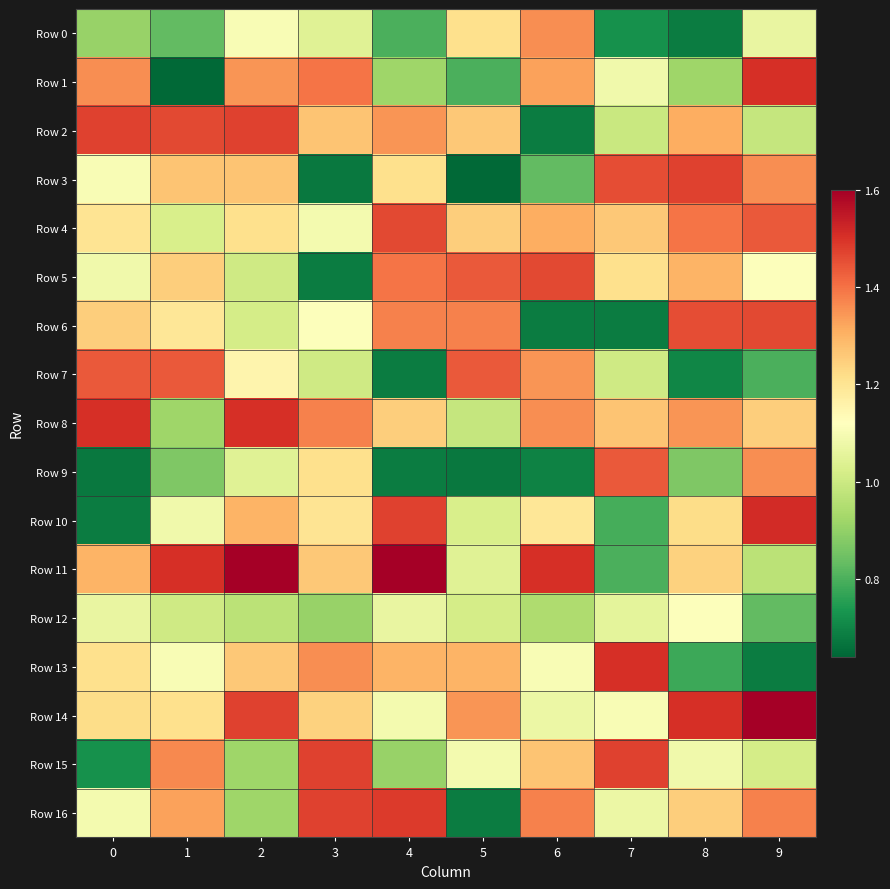

At how many categories does at least one series exceed 1?

10